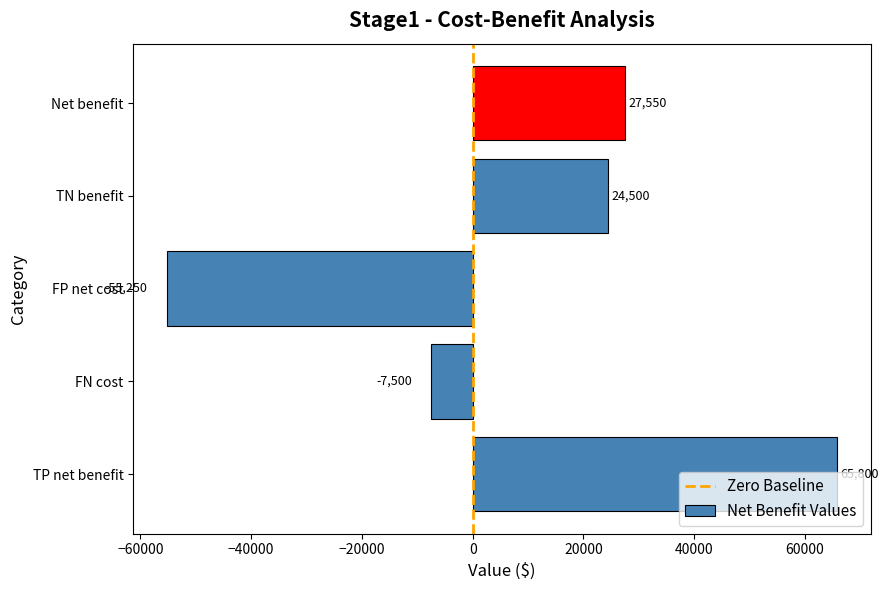

What is the difference between the second highest and second lowest values?

35050